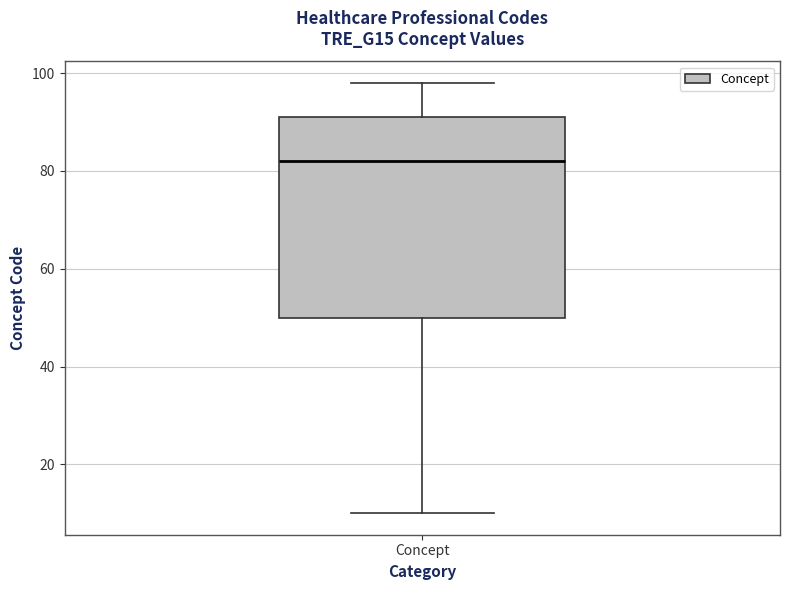

Read this box plot against the y-axis: the position of the median line, the range covered by the box, and the ends of both whiskers. The values are not printed on the chart, so give them approximately, as read against the axis.

median 82, box 50 to 92, whiskers 10 to 98